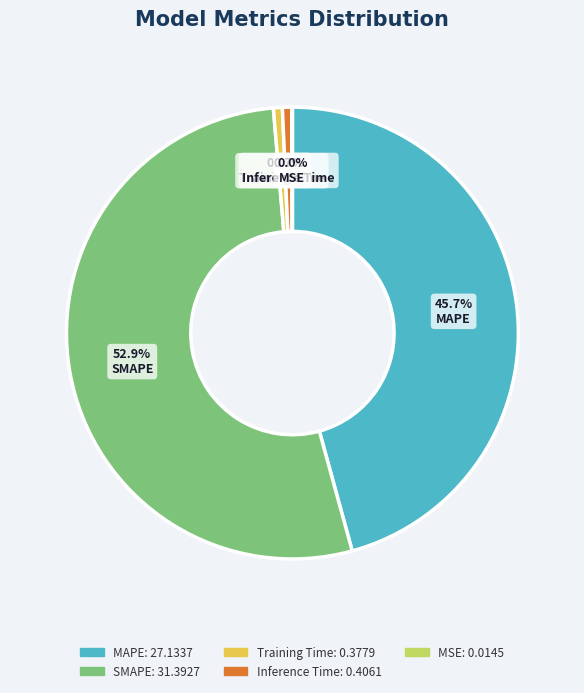

To the nearest percent, what is the difference between the Training Time and SMAPE slice percentages?

52%